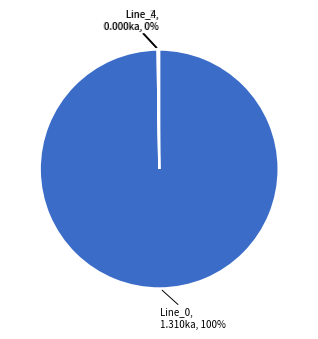

To the nearest percent, what is the difference between the largest and smallest slice percentages?

100%